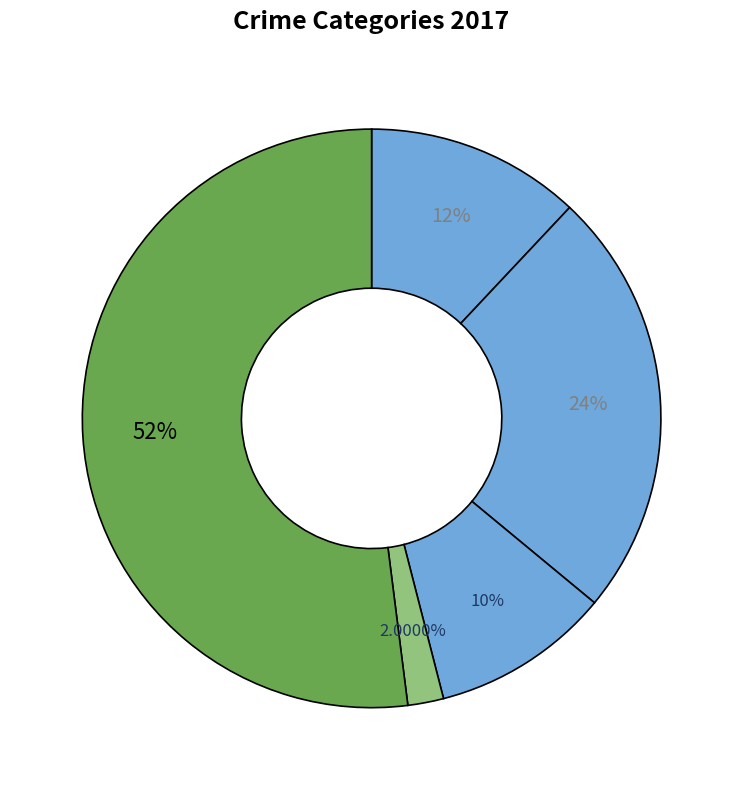

How many segments does this pie chart have?

5